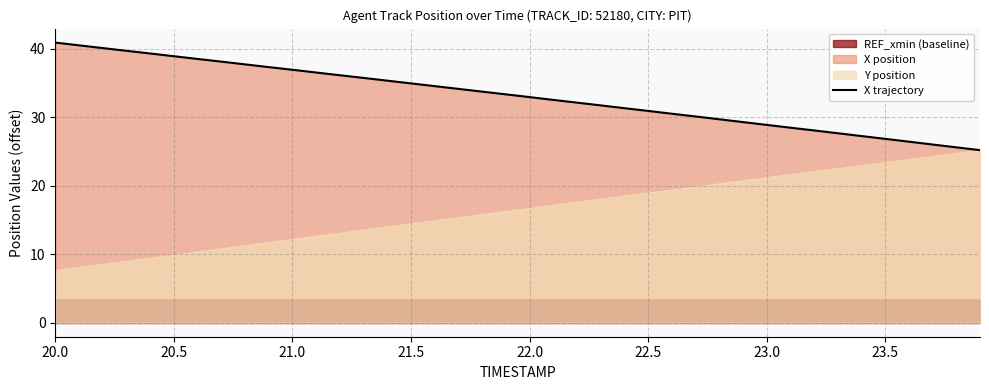

Reading left to right, list all the values displayed in this chart.

40.9	40.5	40.1	39.7	39.3	38.9	38.5	38.1	37.7	37.3	36.9	36.6	36.2	35.8	35.4	35.0	34.6	34.2	33.8	33.4	33.0	32.6	32.2	31.8	31.3	30.9	30.5	30.1	29.7	29.3	28.9	28.5	28.1	27.7	27.3	26.9	26.4	26.0	25.6	25.2